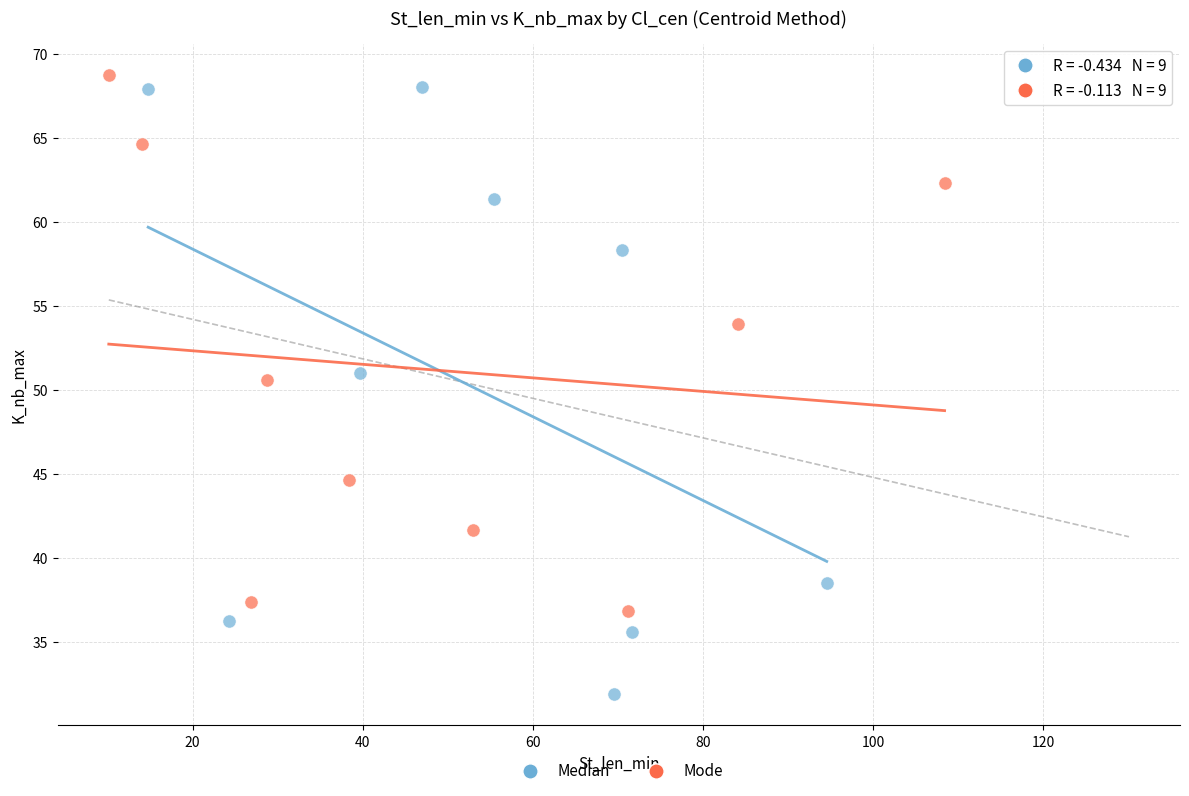

Which series has the widest spread of Y values?

Median